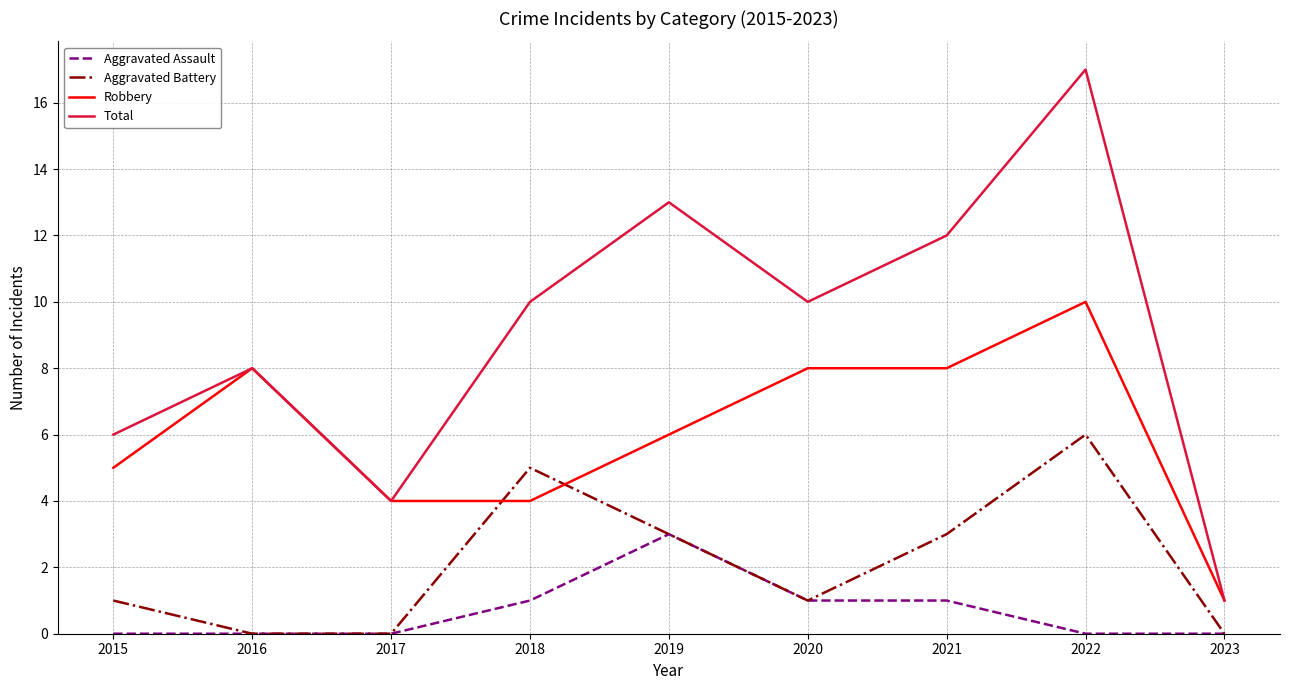

Is this an area chart (filled region under the line)?

No